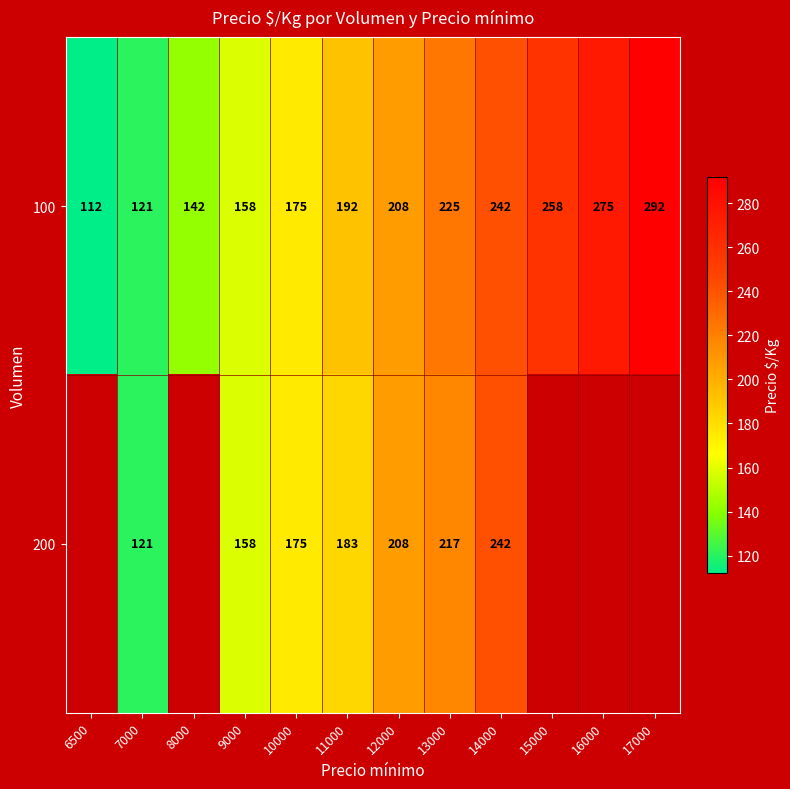

Is the value of 100 at 17000 greater than the value of 200 at 11000?

Yes